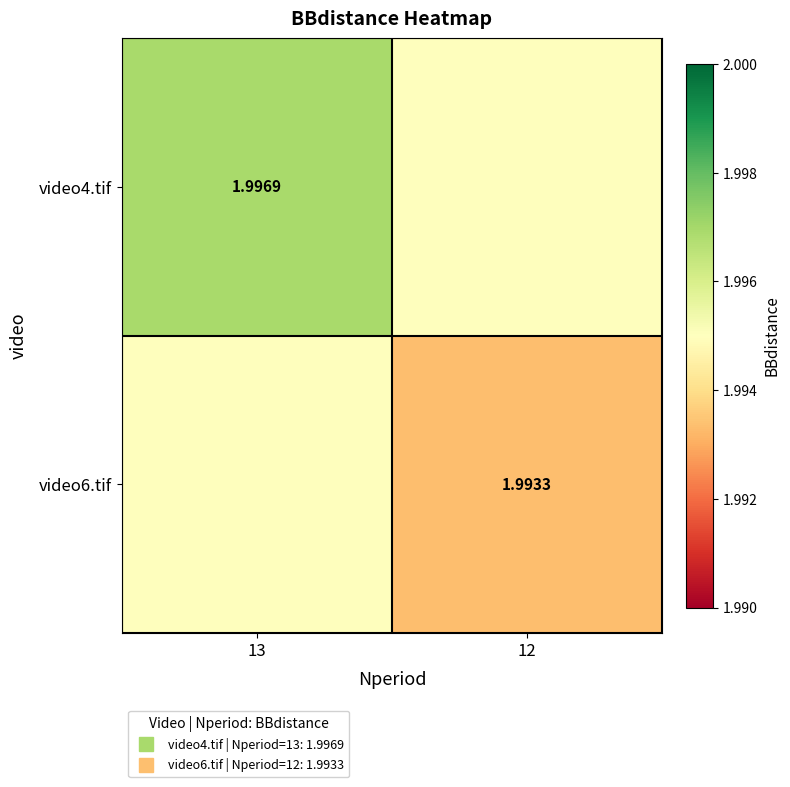

Which label corresponds to the smallest value in the chart?

12